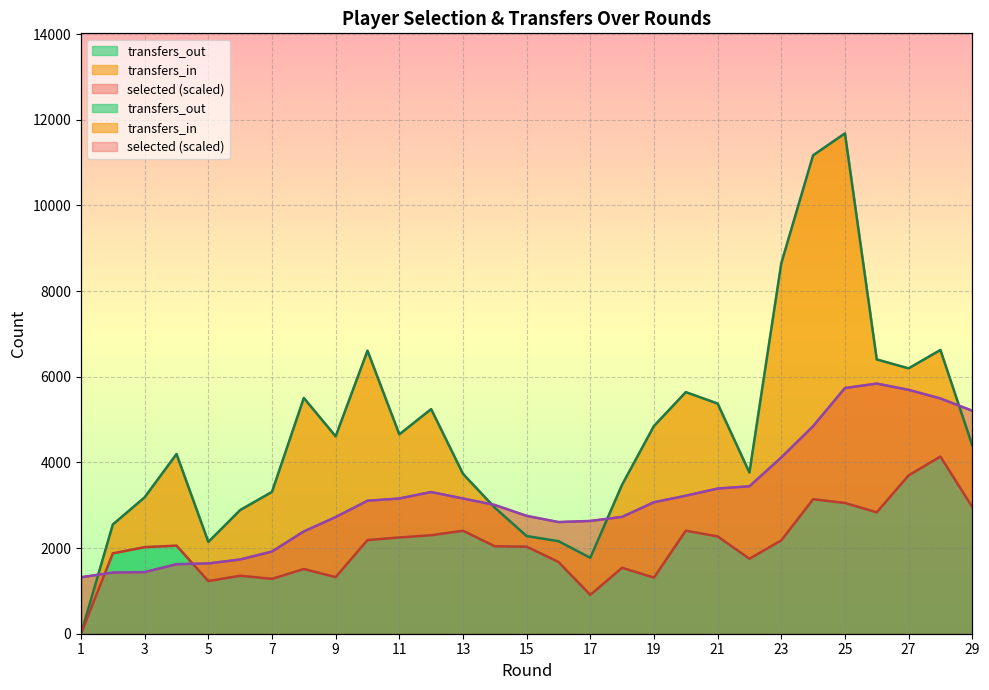

The value of transfers_out at 7 is 1281.0. True or false?

True